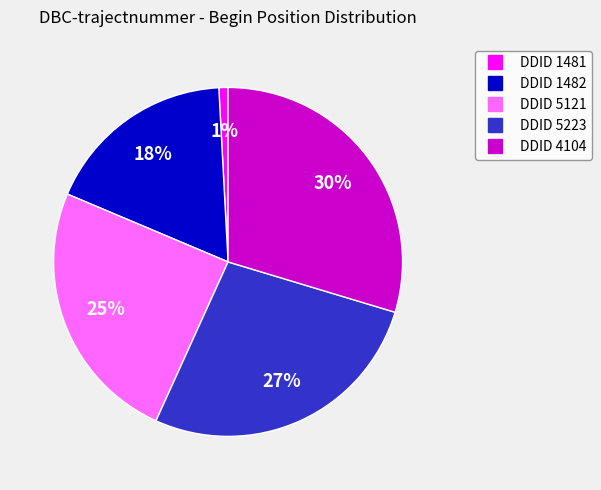

Is there a majority slice in this chart?

No